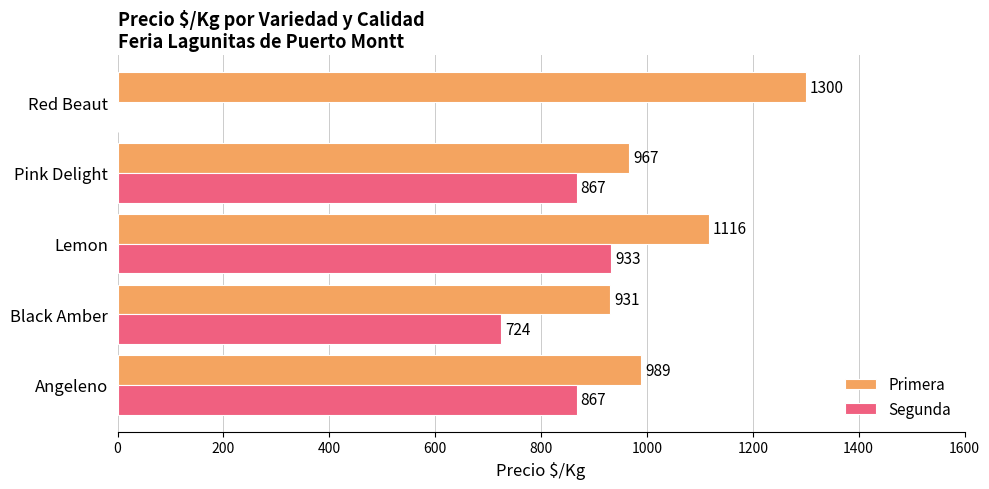

What are all the series names shown in the legend?

Primera, Segunda